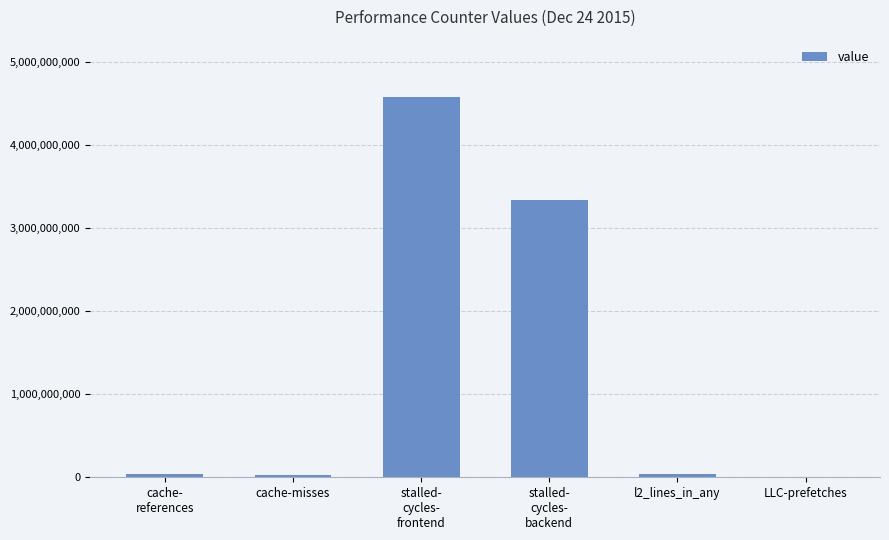

What is the greatest value displayed?

4579148384